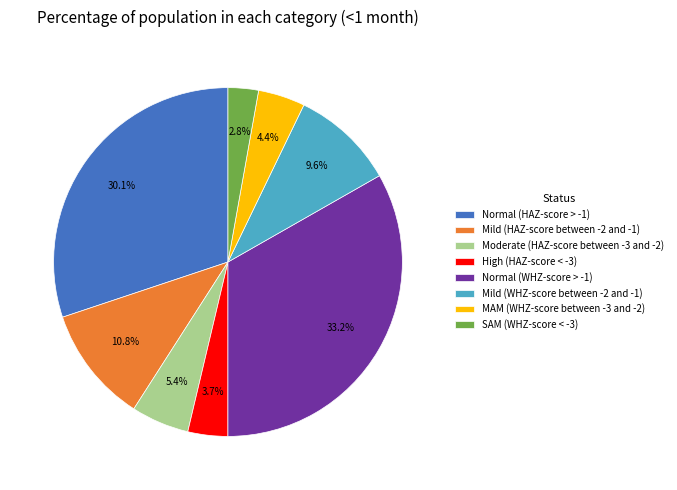

True or false: Moderate (HAZ-score between -3 and -2) accounts for 15% of the total.

False